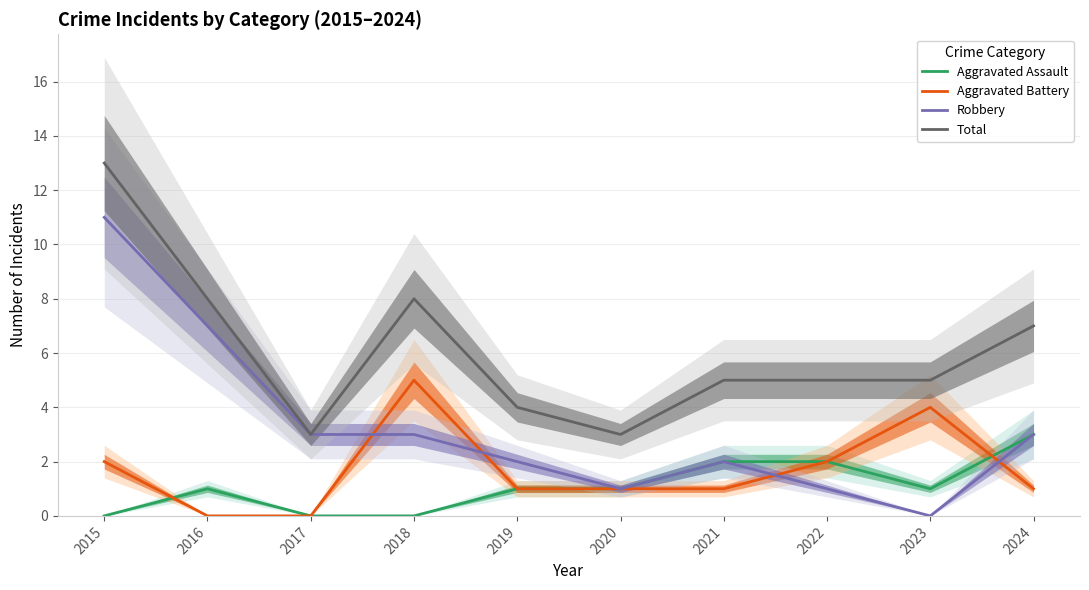

At which label does Total reach its minimum?

2017